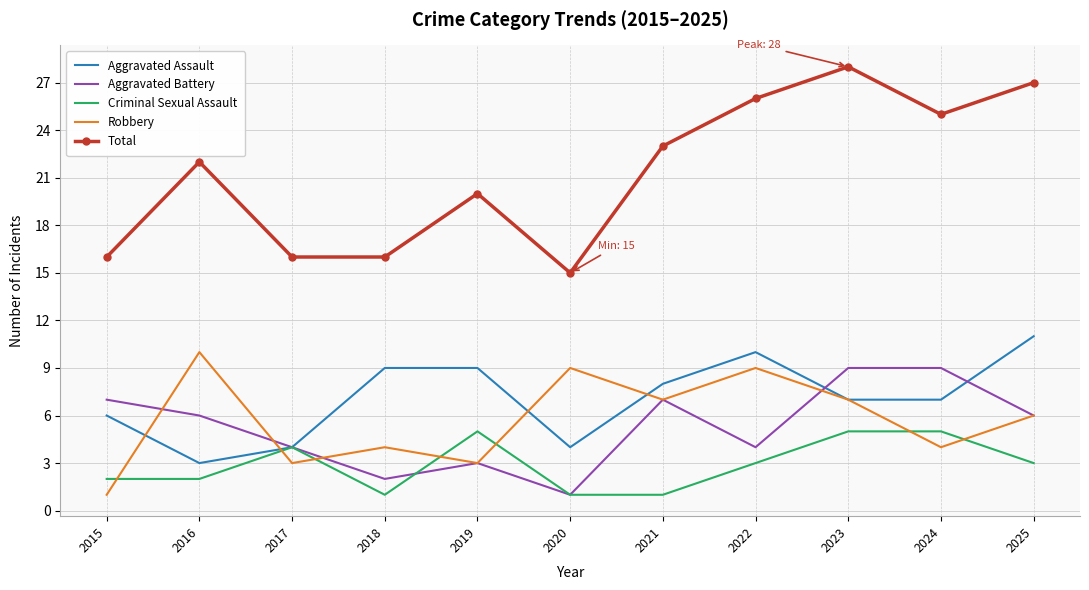

What is the difference between the highest and lowest values at 2015?

15